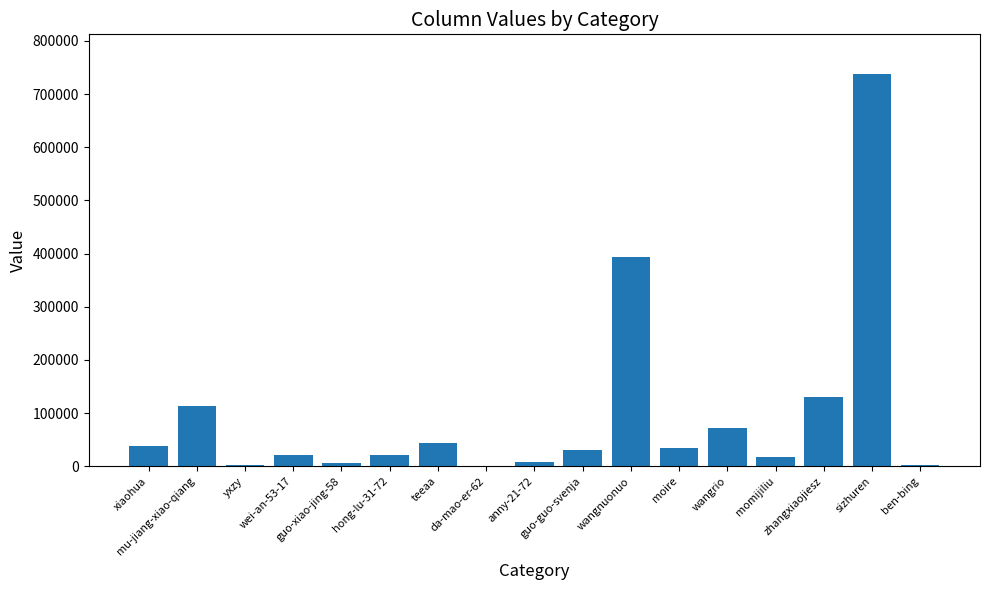

Are the bars grouped side by side (vs. stacked)?

No